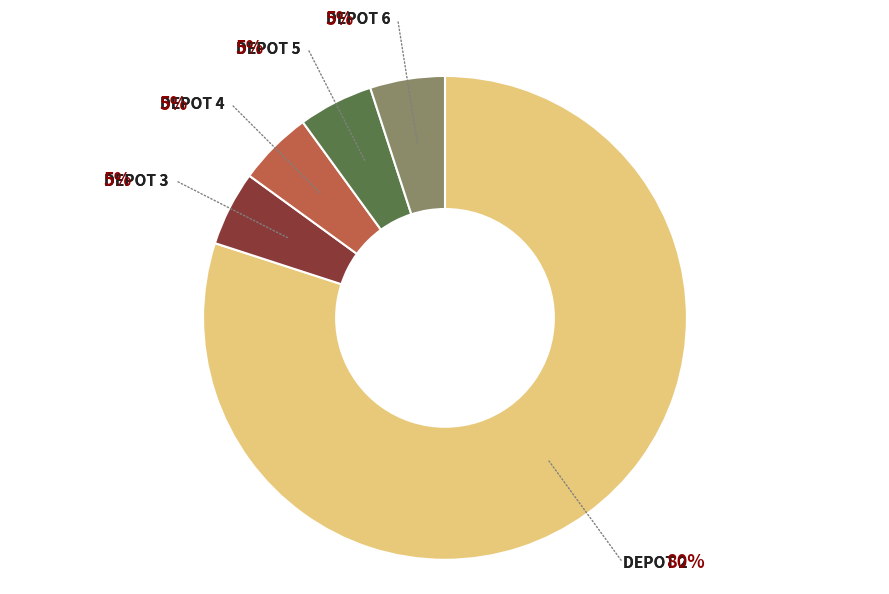

To the nearest percent, what is the average slice percentage?

20%